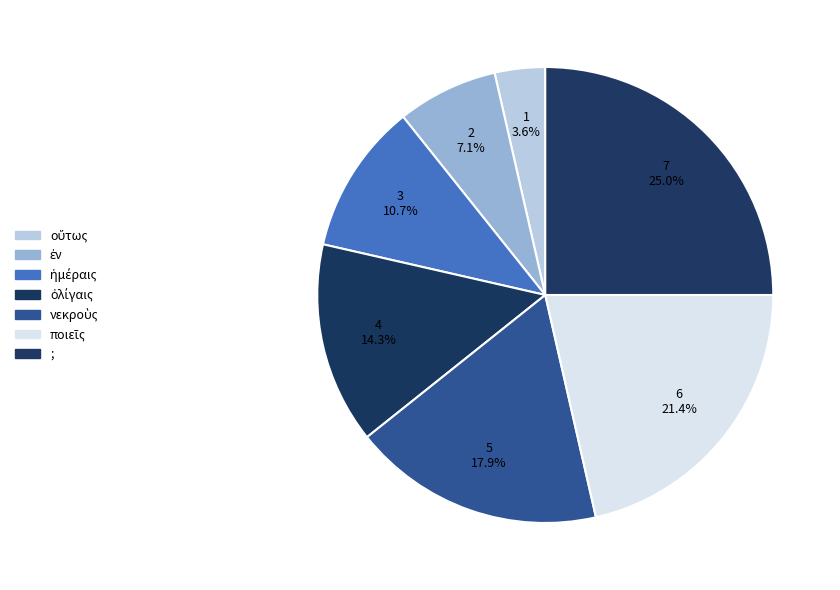

What percentage is the ἐν slice, to the nearest percent?

7%